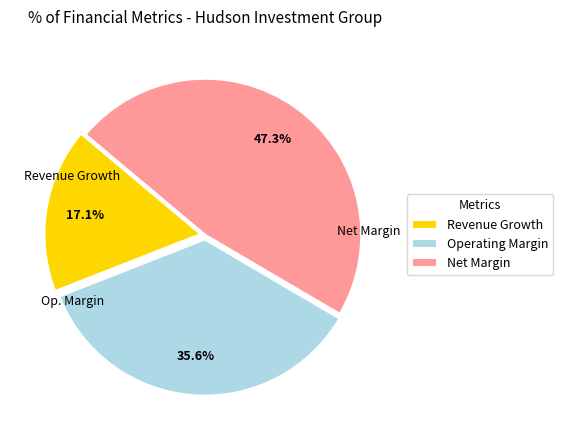

Rank the categories by value from lowest to highest.

Revenue Growth, Operating Margin, Net Margin